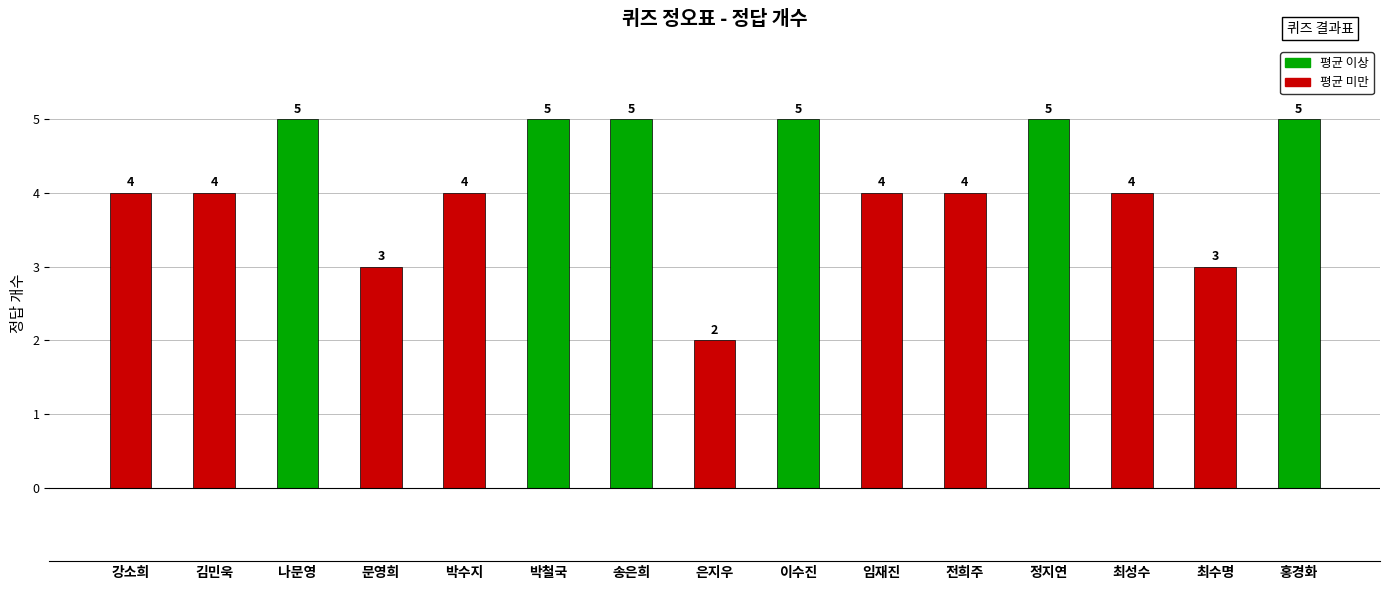

What is the change in value from 문영희 to 홍경화?

+2